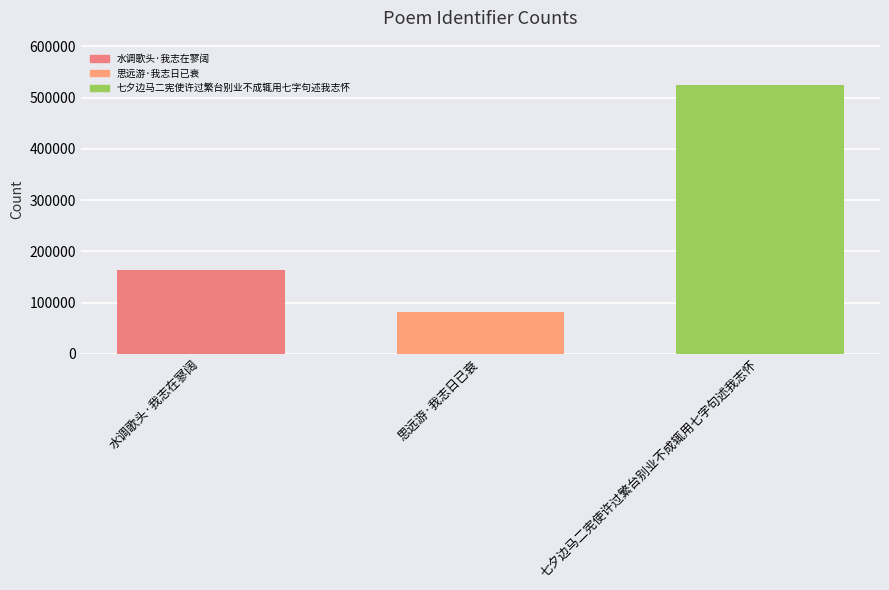

Which category has the lowest value across all series?

思远游·我志日已衰